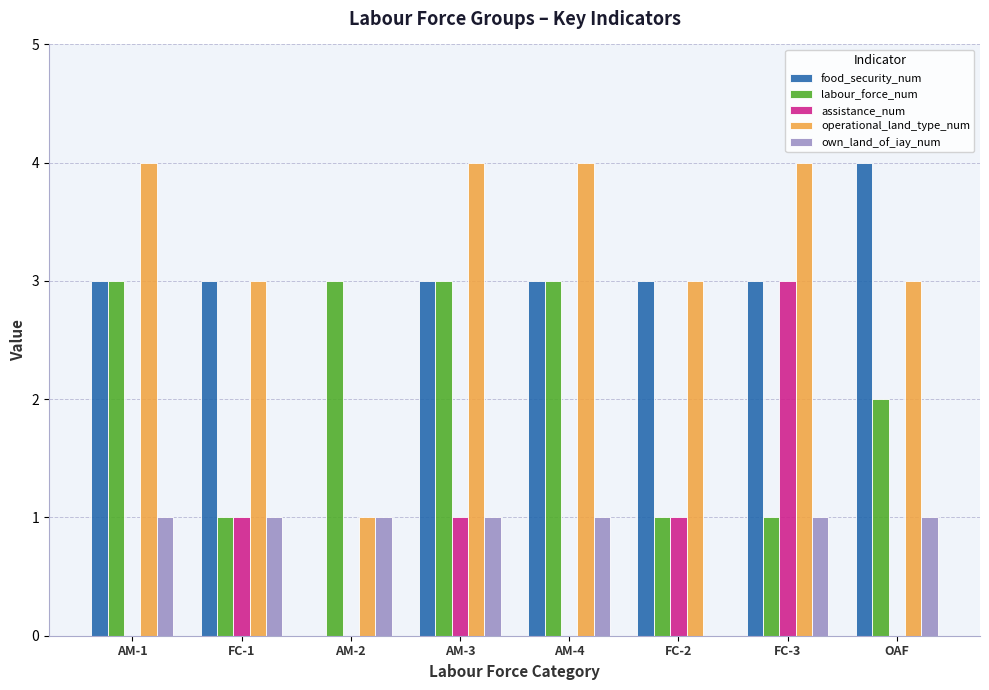

What is the average value of the food_security_num series?

3